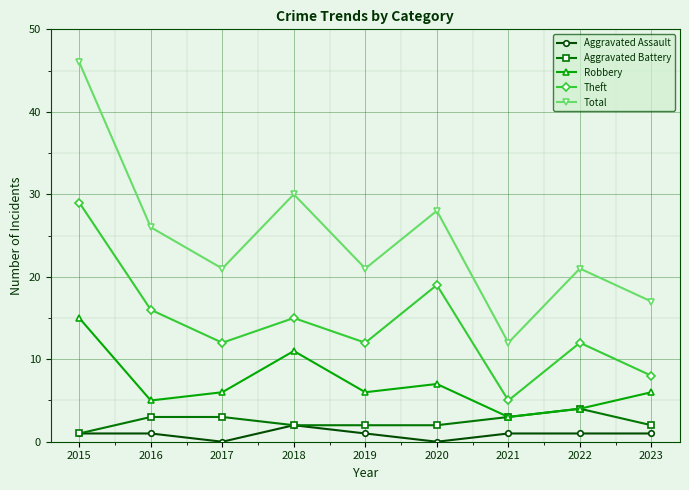

Reading left to right, what are all the values shown in this chart?

Aggravated Assault: 1	1	0	2	1	0	1	1	1
Aggravated Battery: 1	3	3	2	2	2	3	4	2
Robbery: 15	5	6	11	6	7	3	4	6
Theft: 29	16	12	15	12	19	5	12	8
Total: 46	26	21	30	21	28	12	21	17